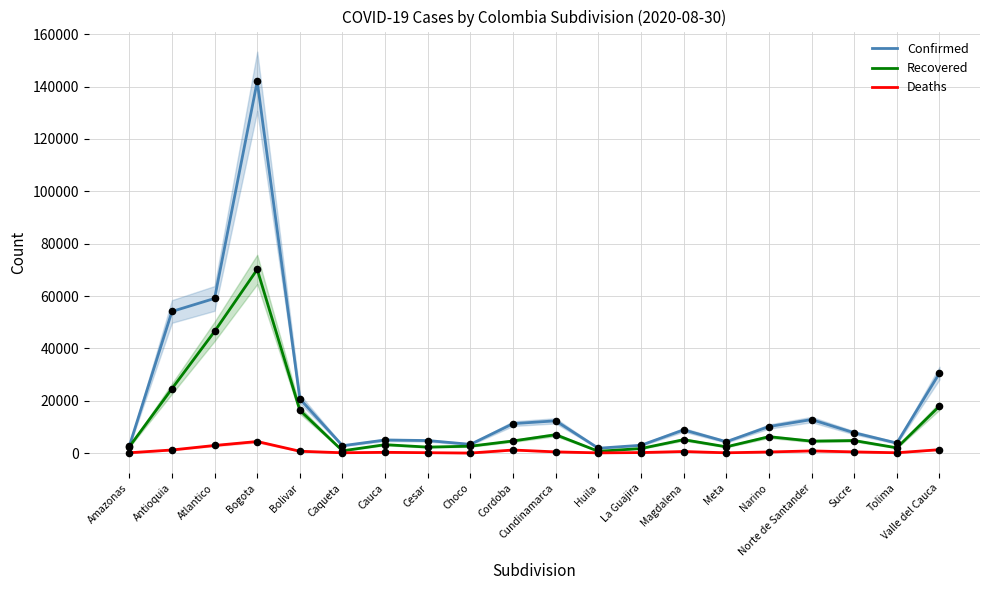

Which series has the largest total across all categories?

Confirmed